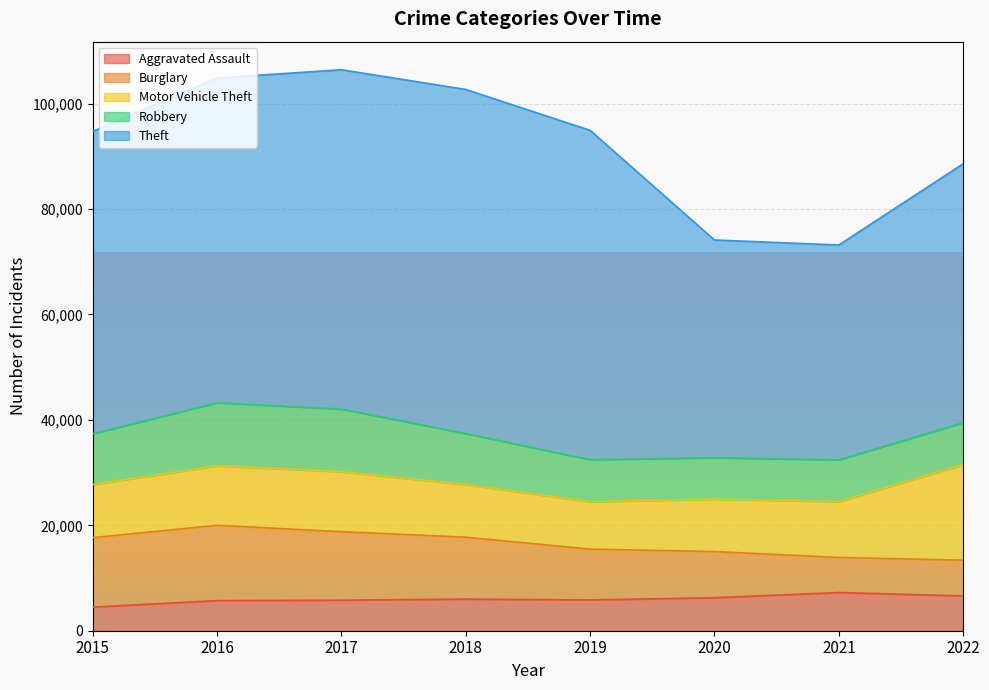

After their last crossing, which series has the higher values: Robbery or Burglary?

Robbery